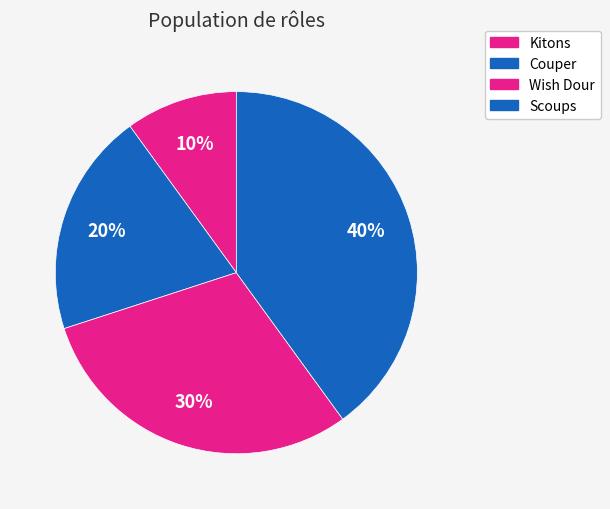

What is the change in value from Couper to Wish Dour?

+1